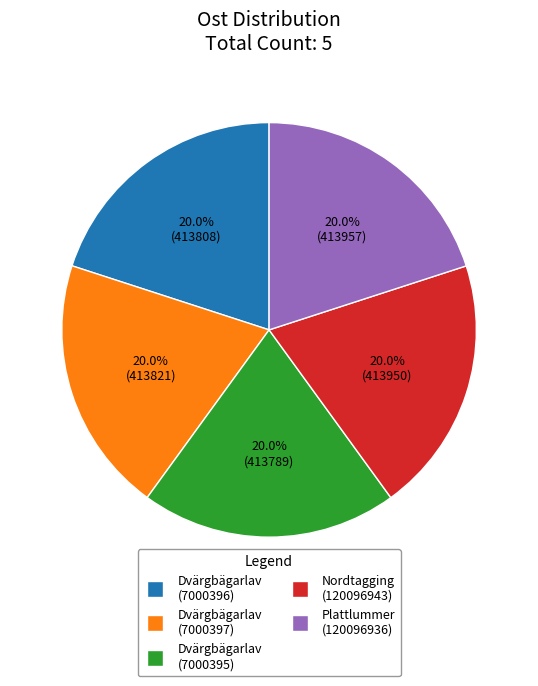

To the nearest percent, what portion does Dvärgbägarlav (7000397) represent?

20%